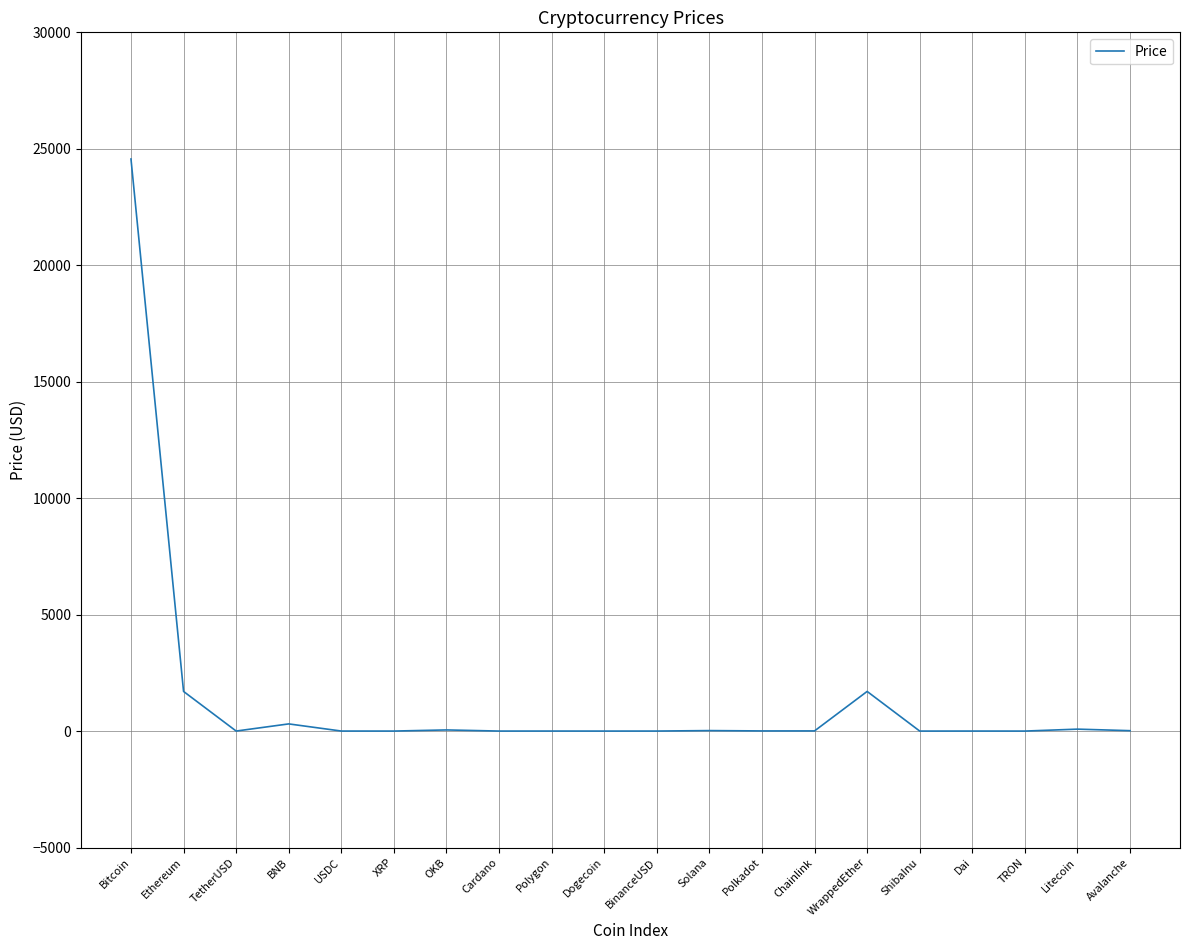

Between WrappedEther and BinanceUSD, which is larger?

WrappedEther